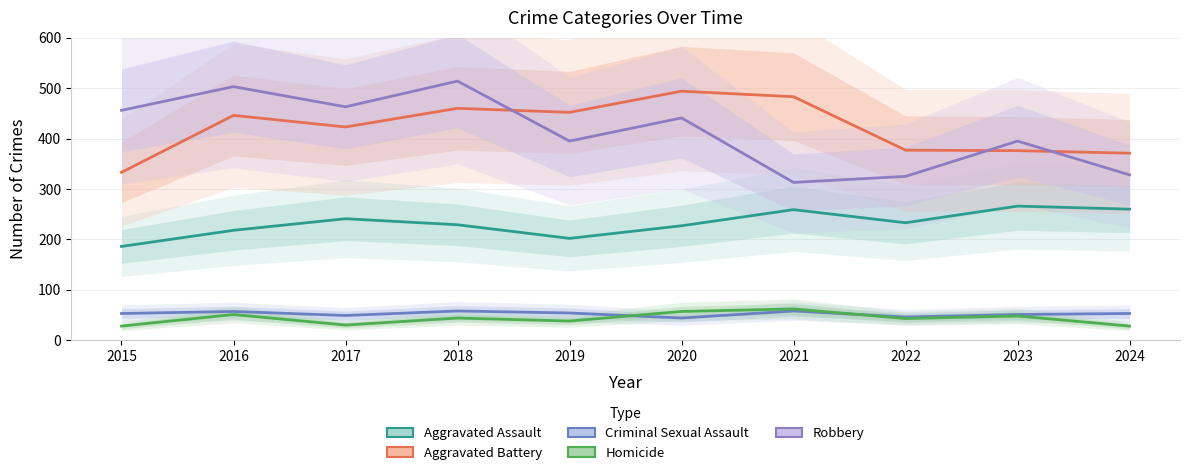

True or false: Aggravated Assault has a value of 218 at 2016.

True